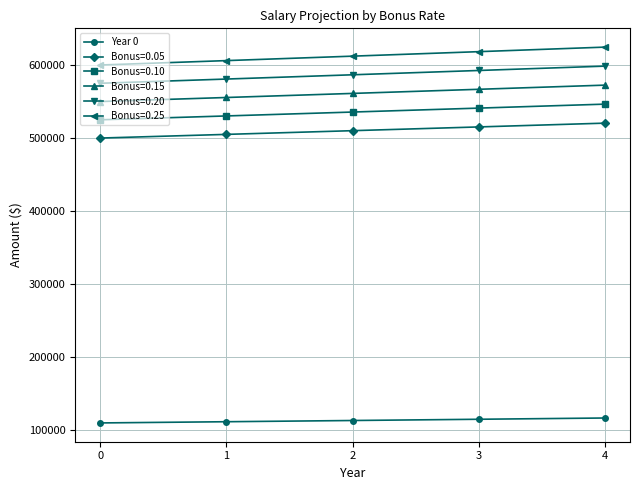

What is the sum of the Bonus=0.05 values at 4 and 3?

1035630.7